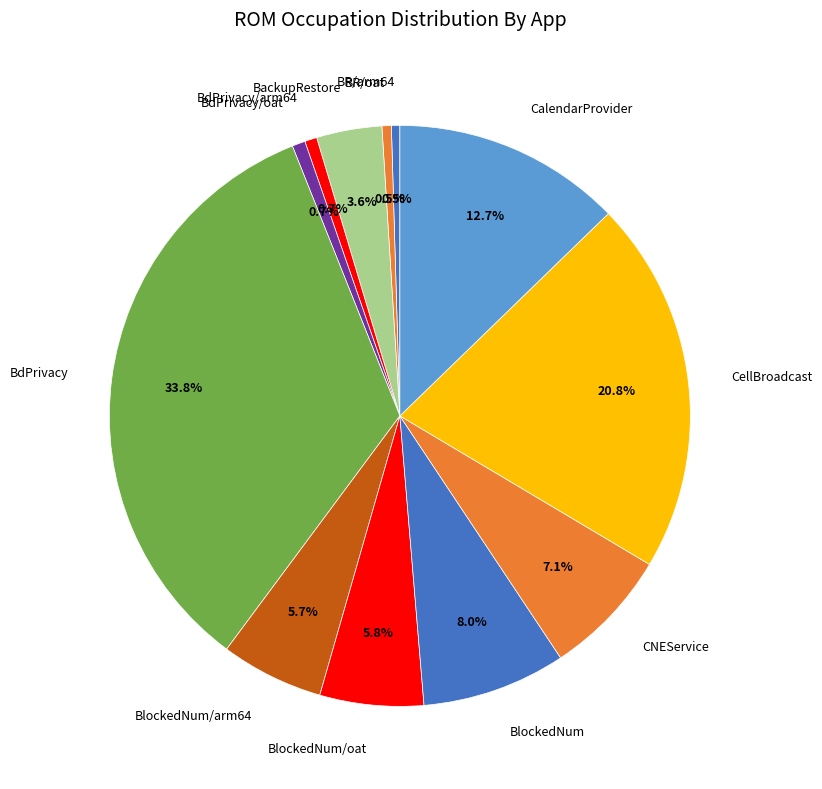

Between BdPrivacy/arm64 and CNEService, which is larger?

CNEService